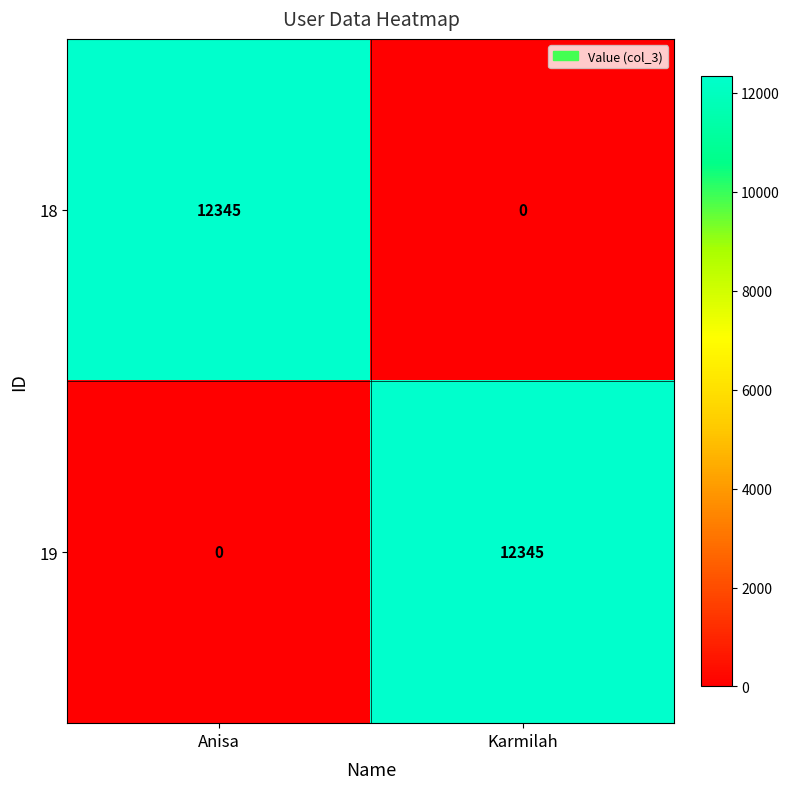

What is the spread (max minus min) of values at Anisa?

12345